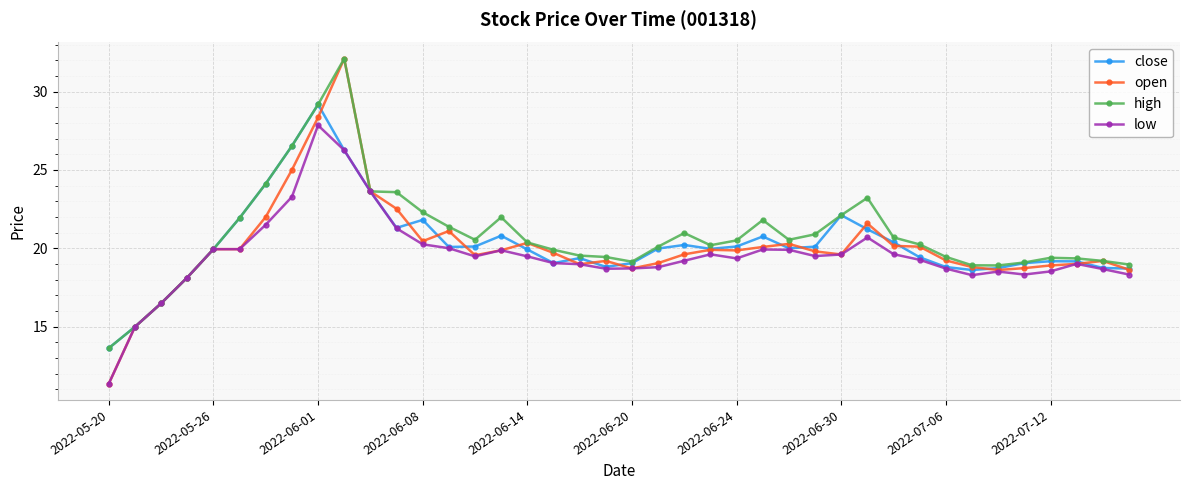

How many lines are shown in the chart?

4